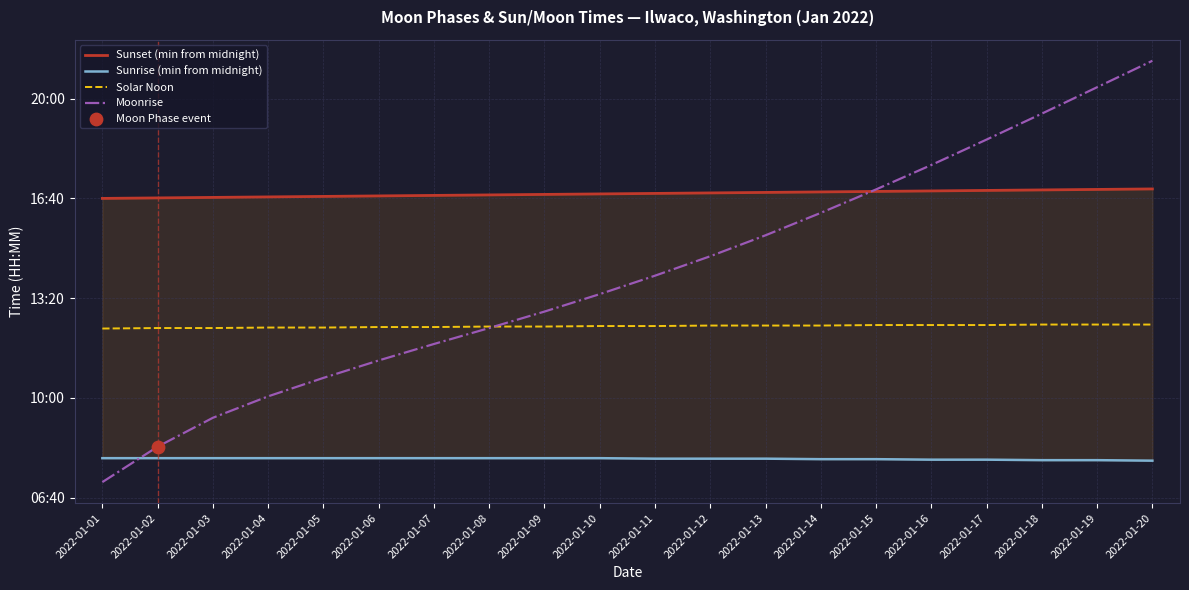

Is the value of Sunset (min from midnight) at 2022-01-16 greater than the value of Solar Noon at 2022-01-19?

Yes